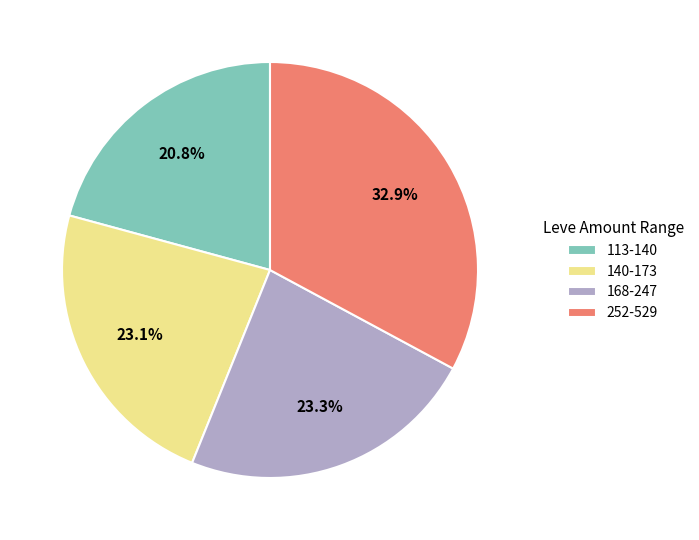

Is there any slice that represents more than half of the pie?

No